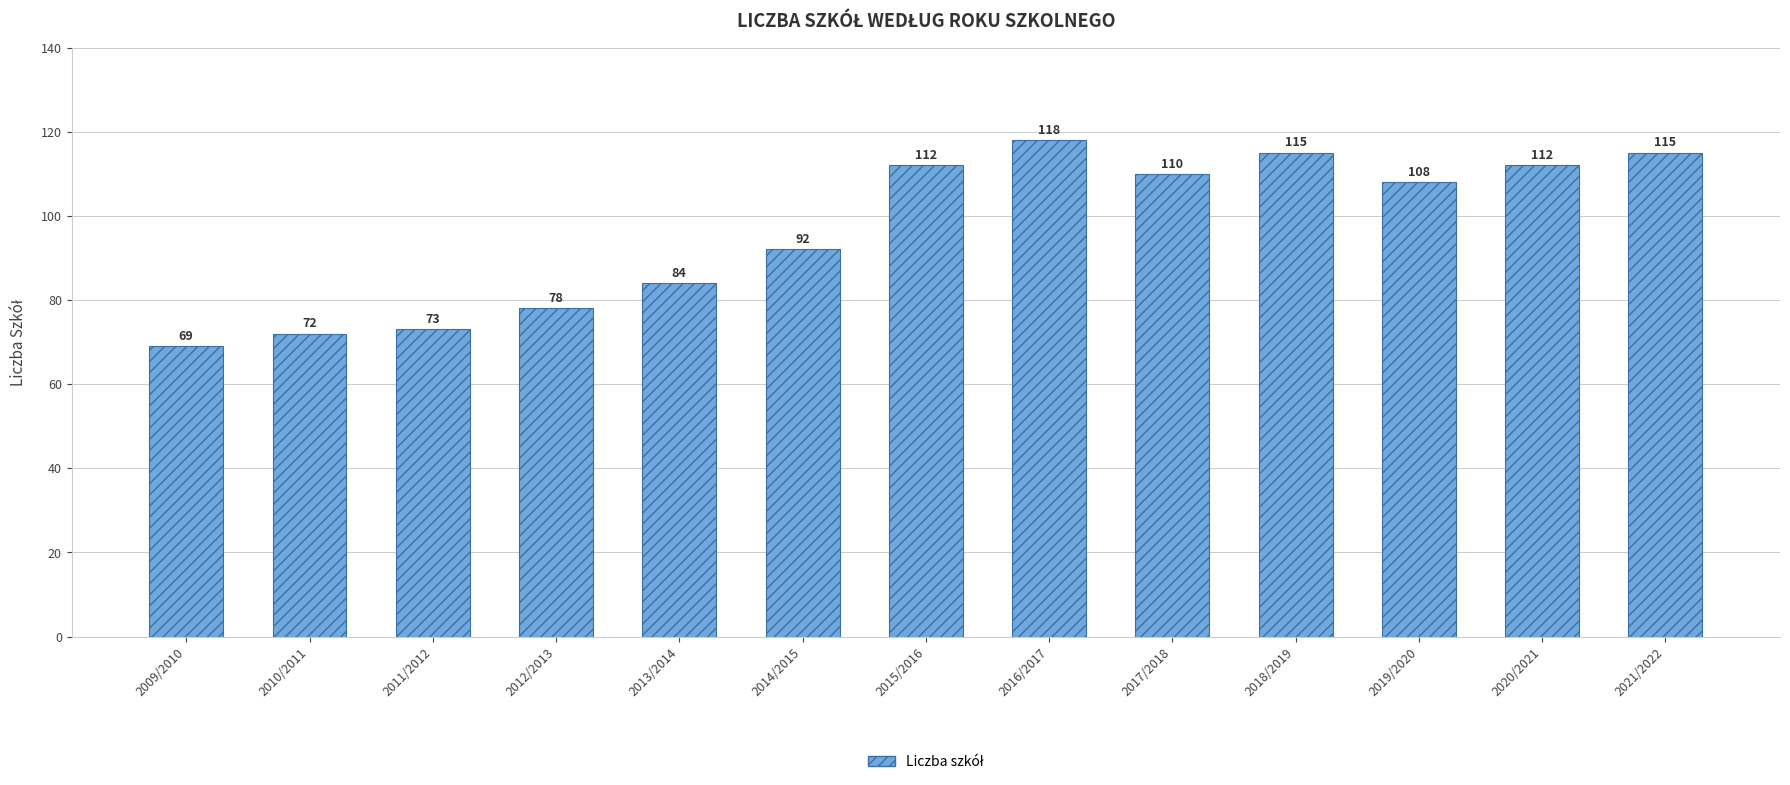

The chart shows a value of 29 at 2013/2014. True or false?

False